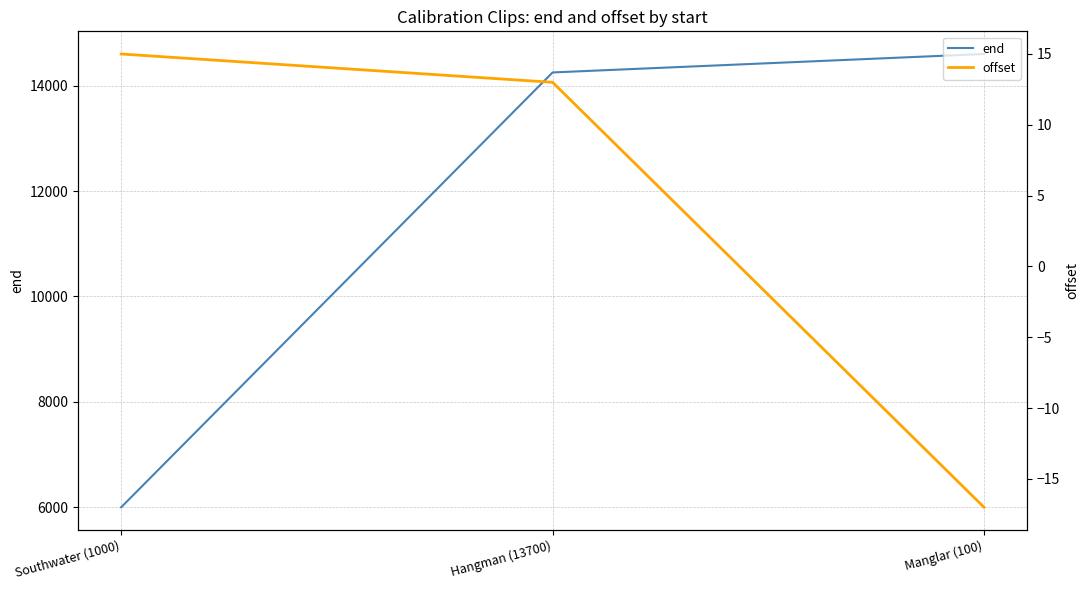

True or false: end has a value of 3748 at Southwater (1000).

False